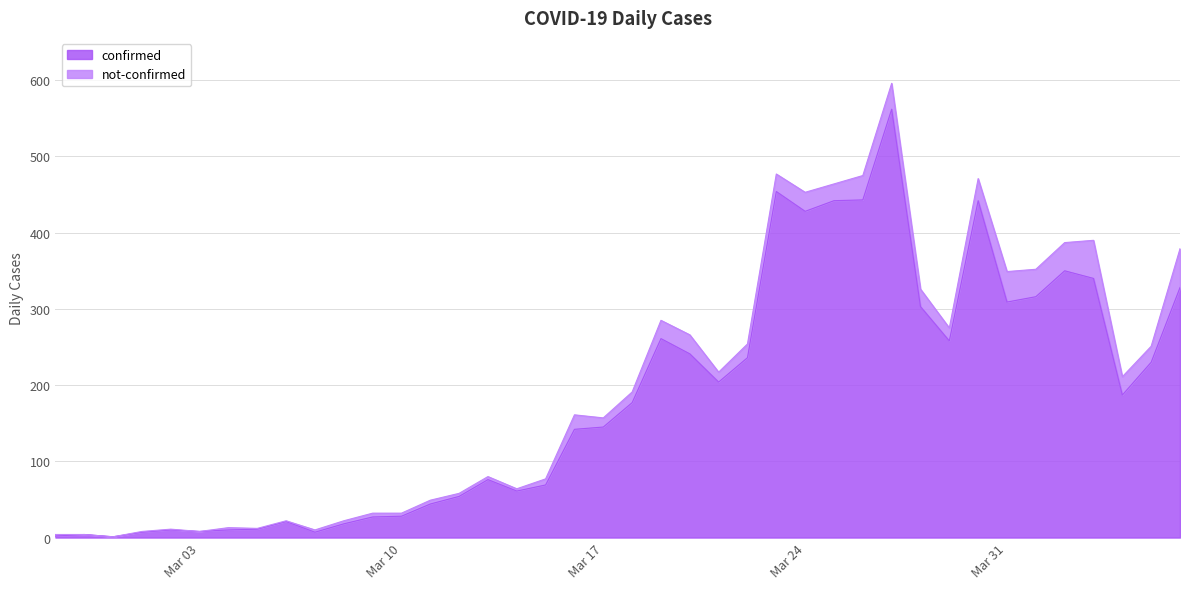

What is the difference between the maximum and minimum values?

561